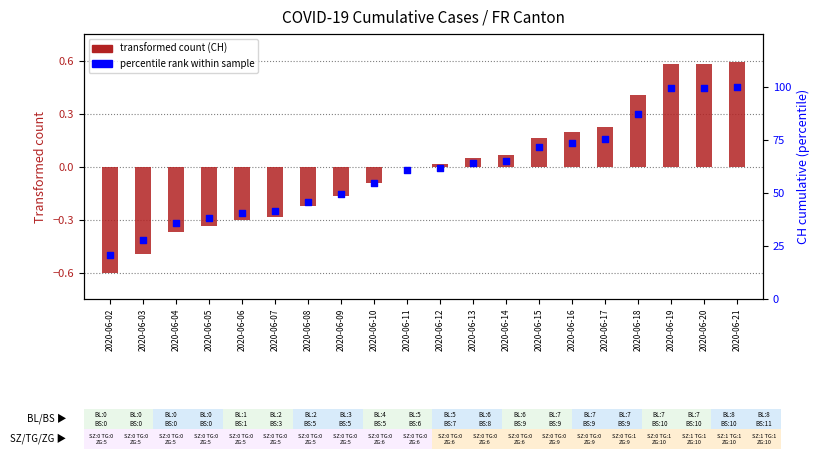

Is the value of transformed count (CH) at 2020-06-05 greater than the value of CH percentile rank at 2020-06-18?

No